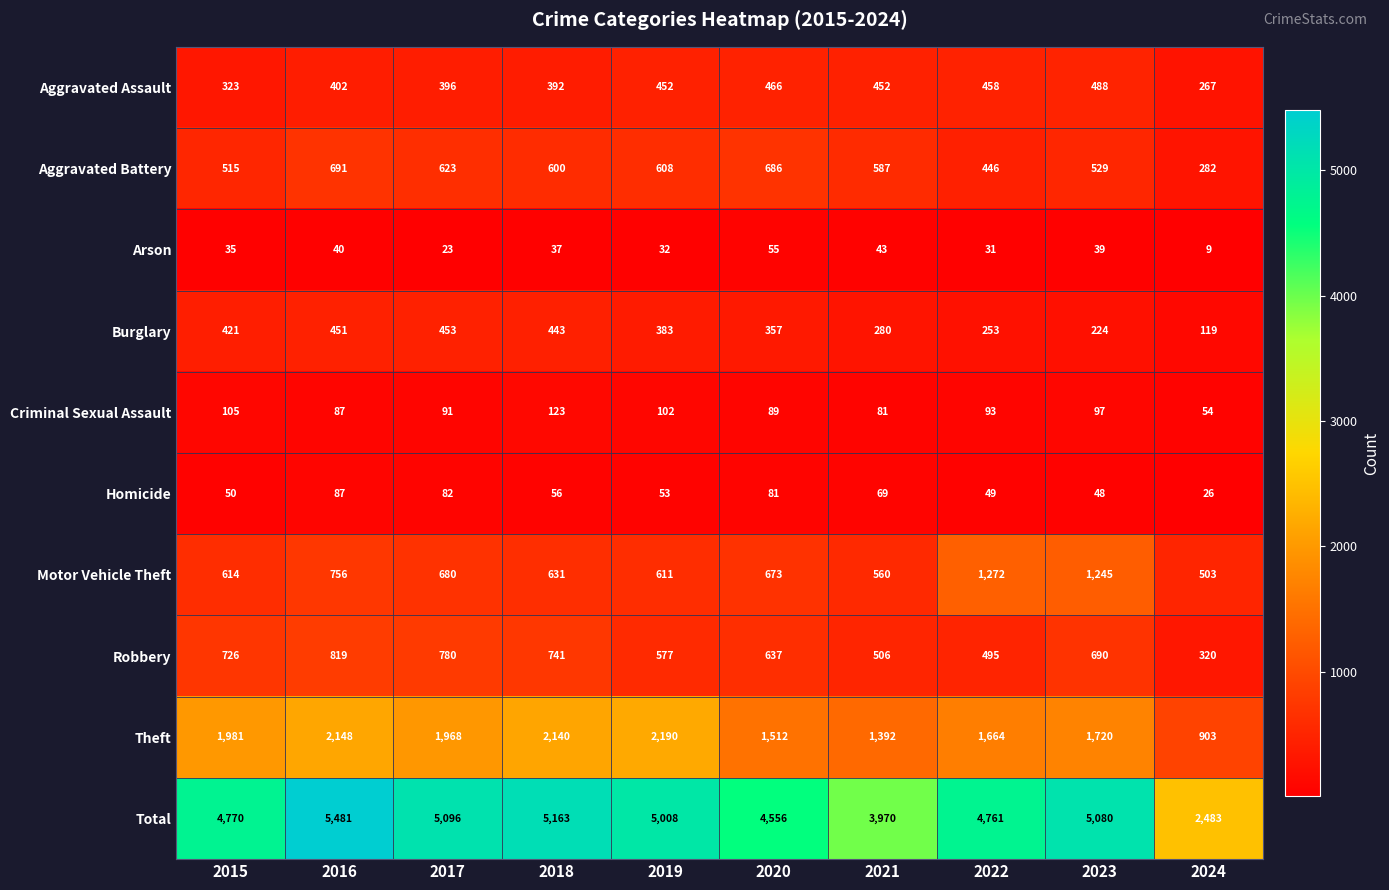

At how many categories does at least one series exceed 1792?

10